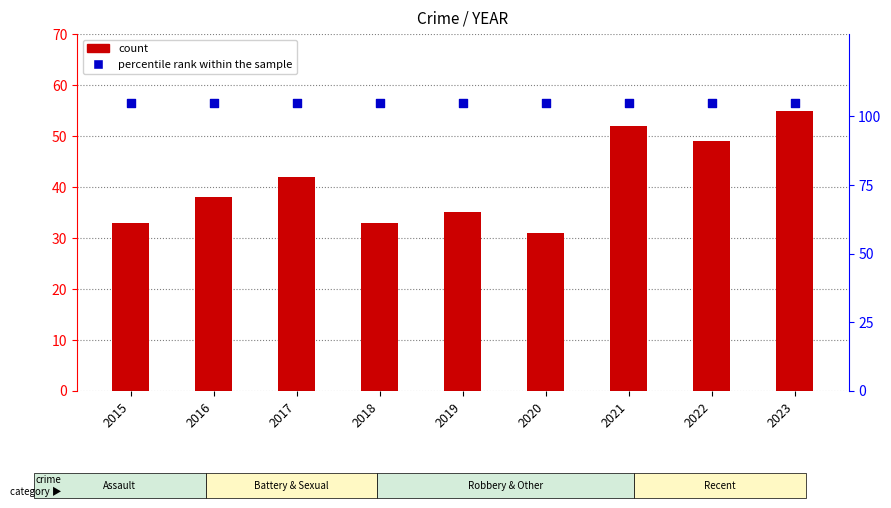

Which series has the largest total across all categories?

percentile rank within the sample